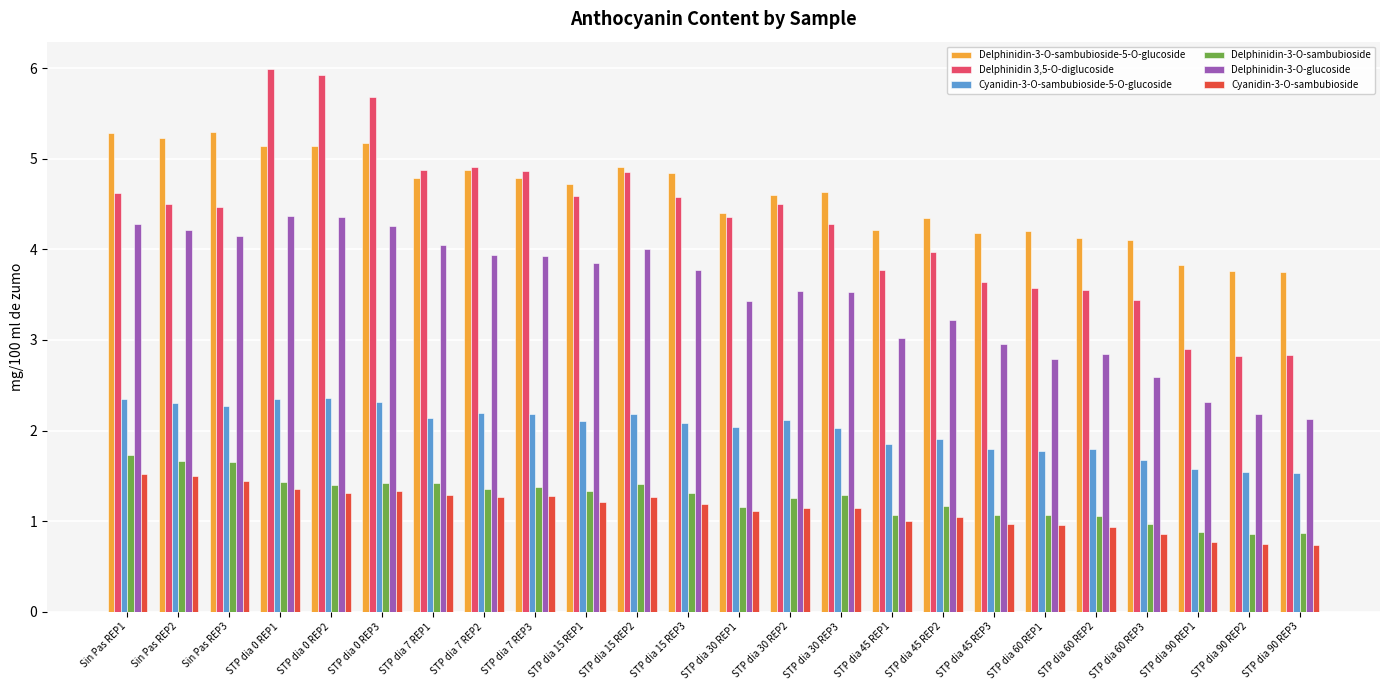

Which series has the largest total across all categories?

Delphinidin-3-O-sambubioside-5-O-glucoside